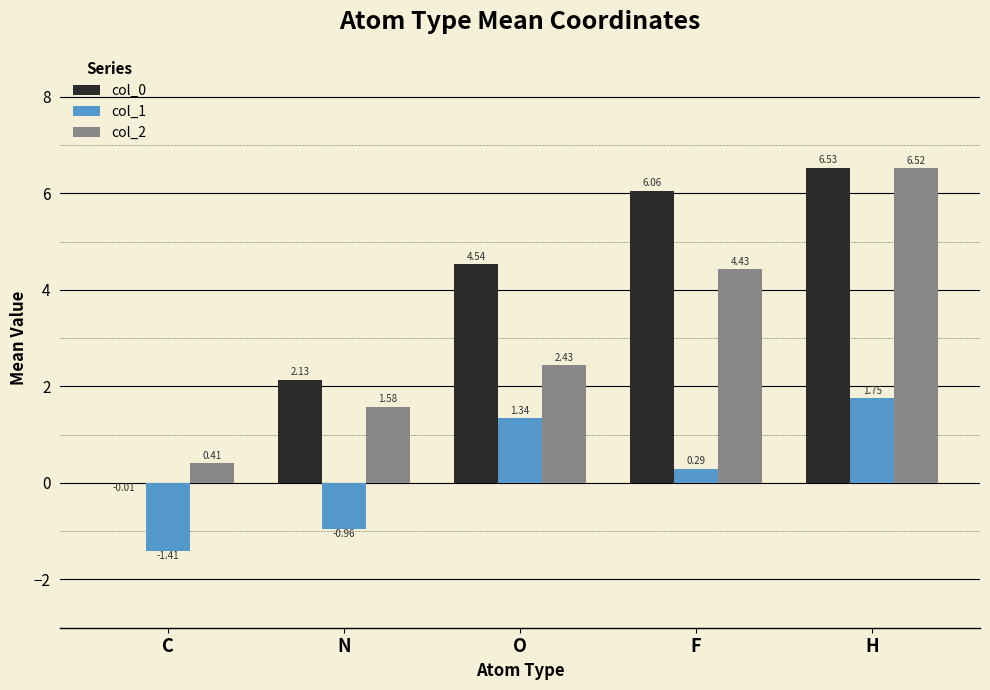

Which series changed the most between N and H?

col_2